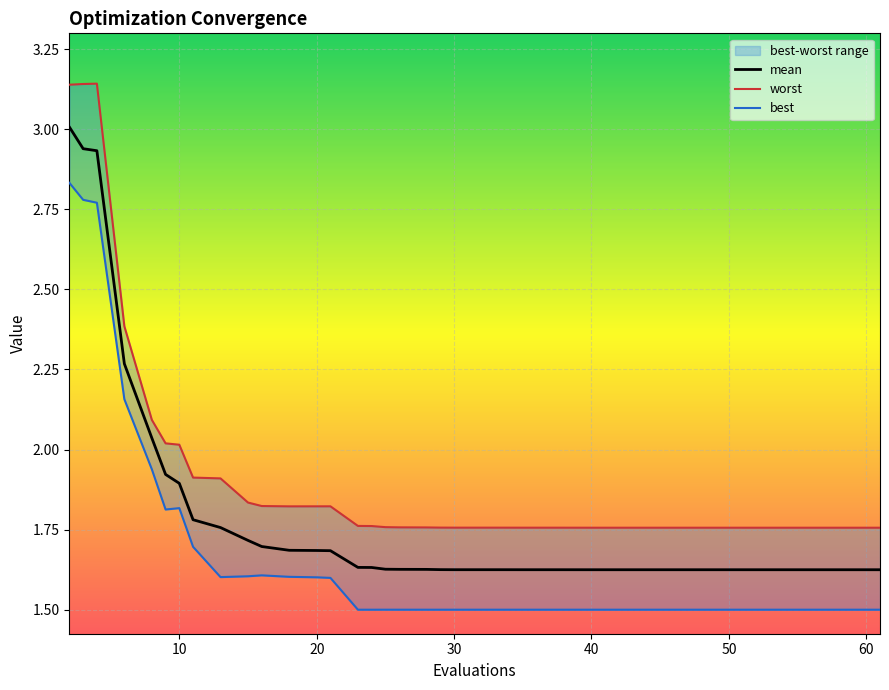

What is the difference between the maximum and minimum values in the mean series?

1.4